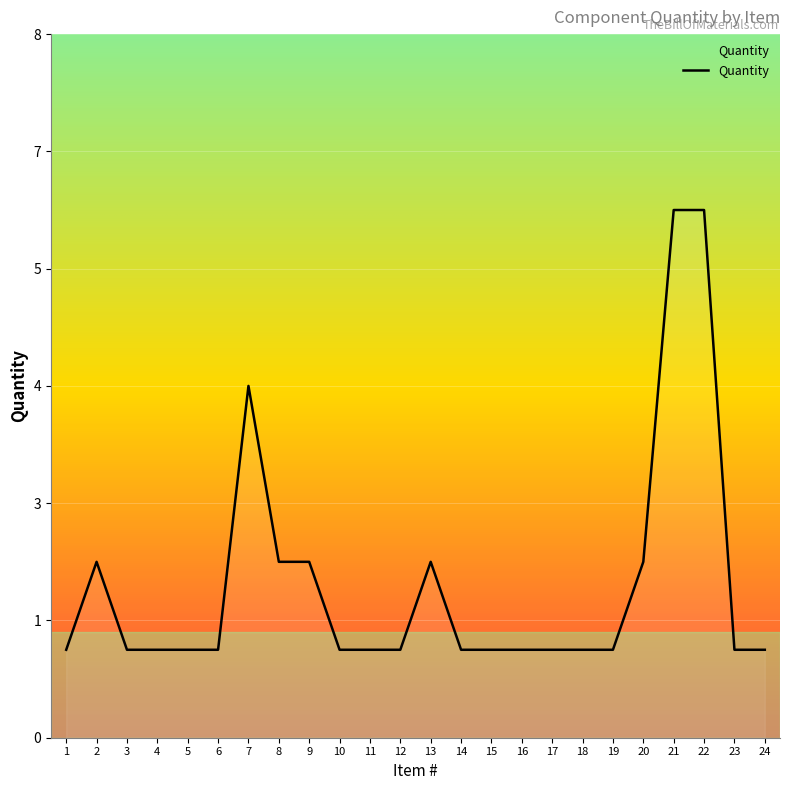

The value at 1 is 1. True or false?

True